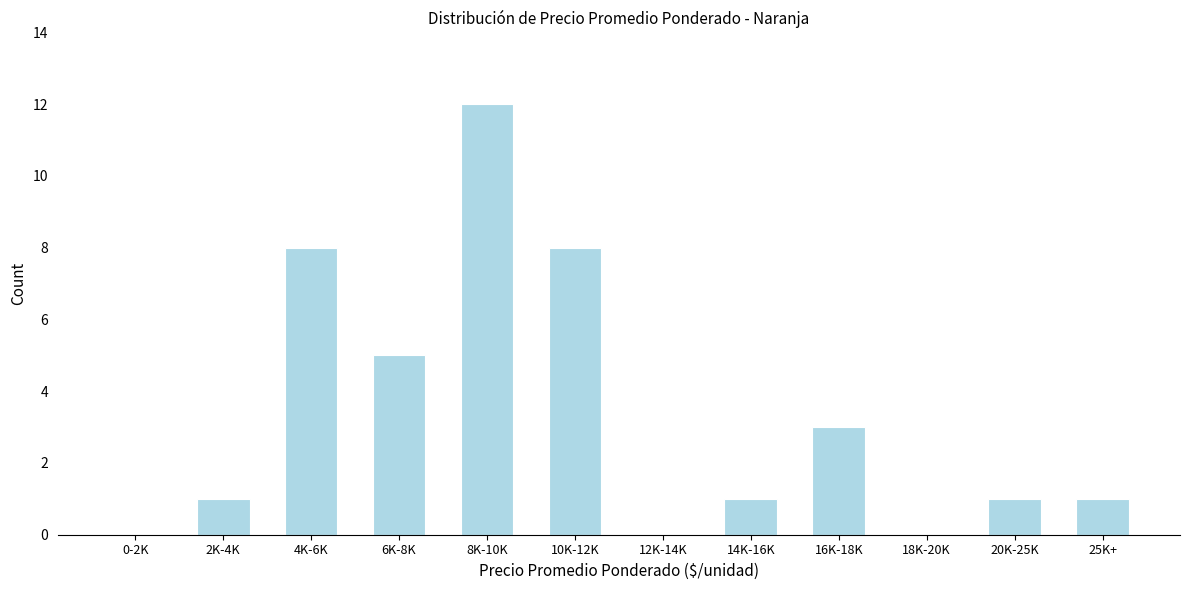

Reading right to left, what are all the values shown in this chart?

25K+=1	20K-25K=1	18K-20K=0	16K-18K=3	14K-16K=1	12K-14K=0	10K-12K=8	8K-10K=12	6K-8K=5	4K-6K=8	2K-4K=1	0-2K=0